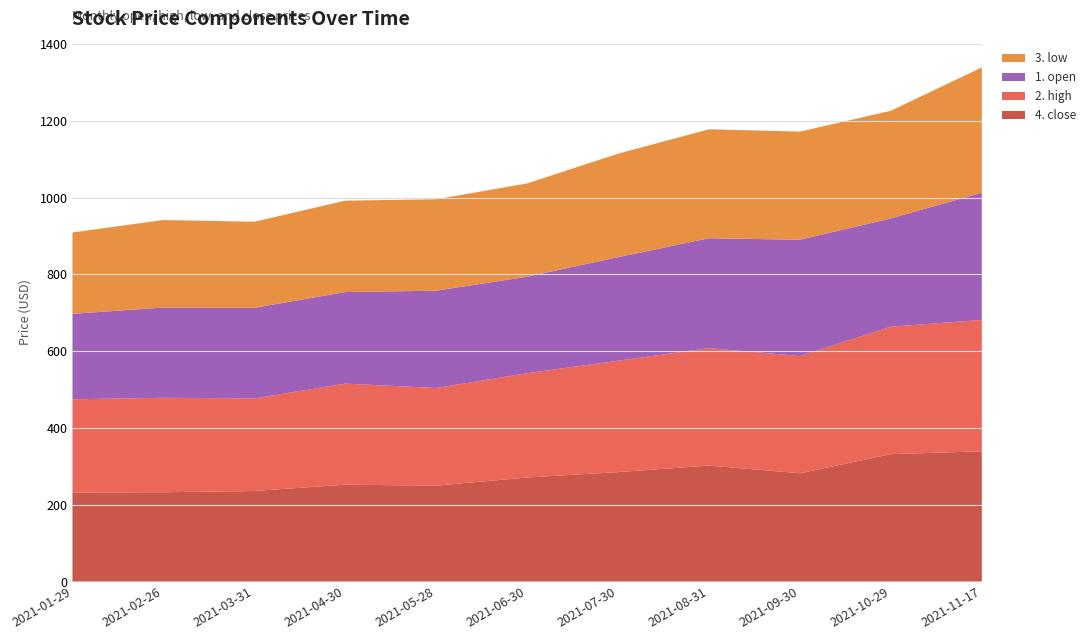

Reading left to right, extract all data points from this chart.

1. open: 2021-01-29=222.5	2021-02-26=235.1	2021-03-31=235.9	2021-04-30=238.5	2021-05-28=253.4	2021-06-30=251.2	2021-07-30=269.6	2021-08-31=286.4	2021-09-30=302.9	2021-10-29=282.1	2021-11-17=331.4
2. high: 2021-01-29=242.6	2021-02-26=246.1	2021-03-31=241.1	2021-04-30=263.2	2021-05-28=254.3	2021-06-30=271.6	2021-07-30=290.1	2021-08-31=305.8	2021-09-30=305.3	2021-10-29=332.0	2021-11-17=342.2
3. low: 2021-01-29=211.9	2021-02-26=227.9	2021-03-31=224.3	2021-04-30=238.1	2021-05-28=238.1	2021-06-30=243.0	2021-07-30=269.6	2021-08-31=283.7	2021-09-30=281.6	2021-10-29=280.2	2021-11-17=326.4
4. close: 2021-01-29=232.0	2021-02-26=232.4	2021-03-31=235.8	2021-04-30=252.2	2021-05-28=249.7	2021-06-30=270.9	2021-07-30=284.9	2021-08-31=301.9	2021-09-30=281.9	2021-10-29=331.6	2021-11-17=339.1